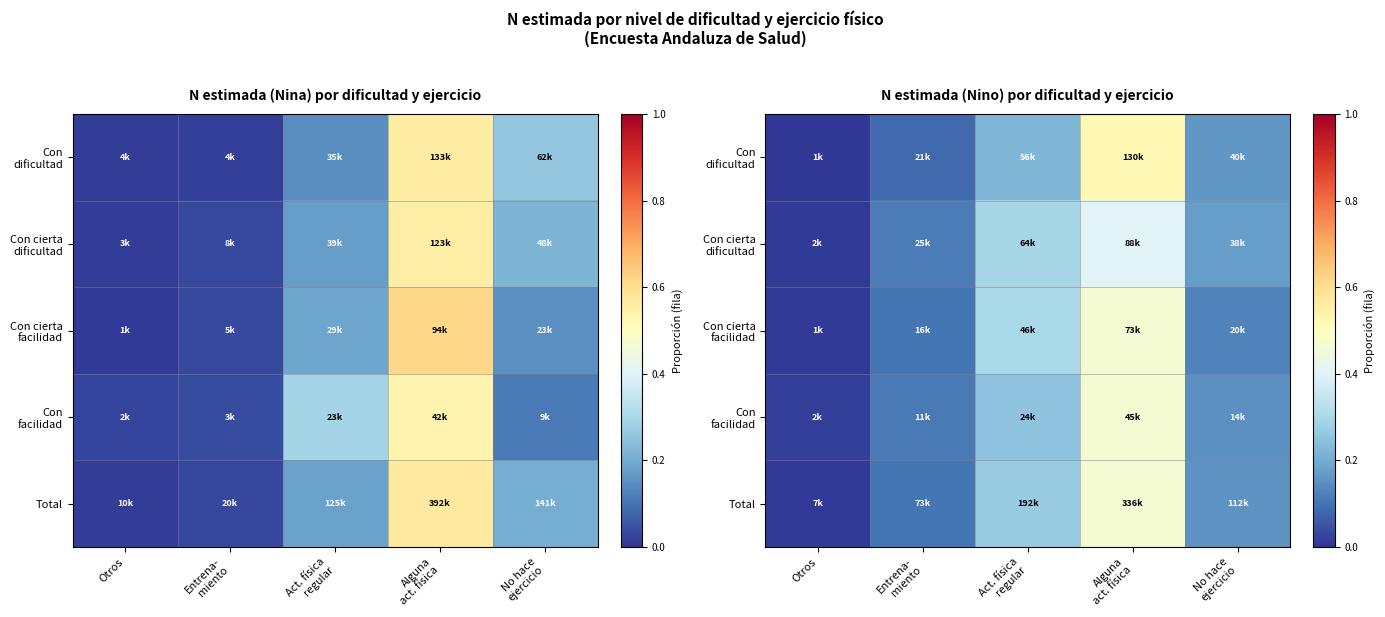

What is the difference between the maximum and minimum values in the Con cierta facilidad series?

0.5